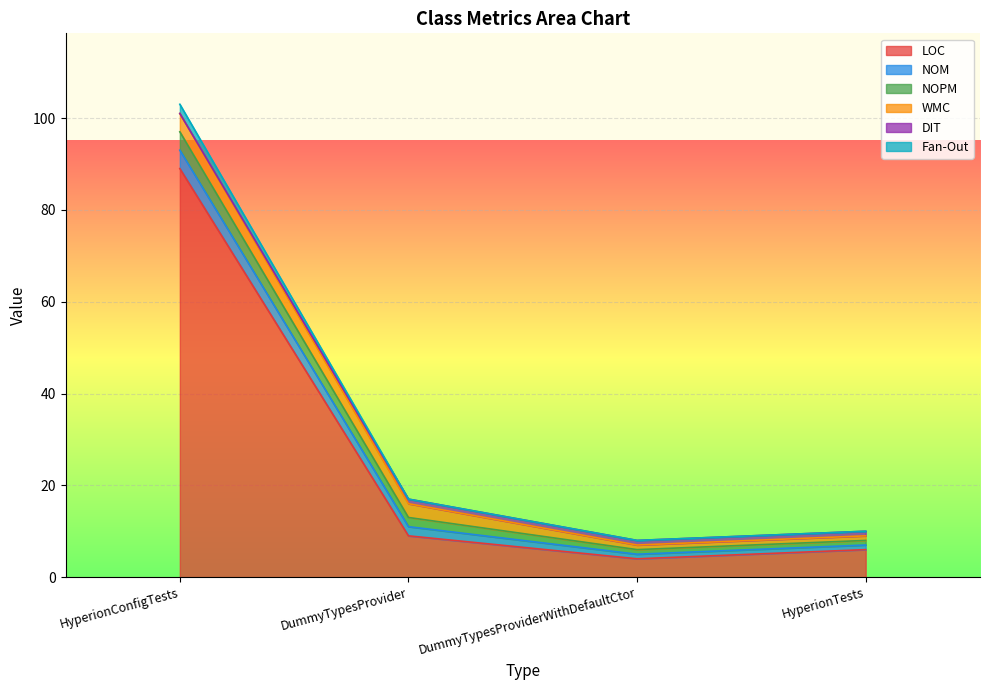

Which has a higher value, DummyTypesProvider or DummyTypesProviderWithDefaultCtor?

DummyTypesProvider